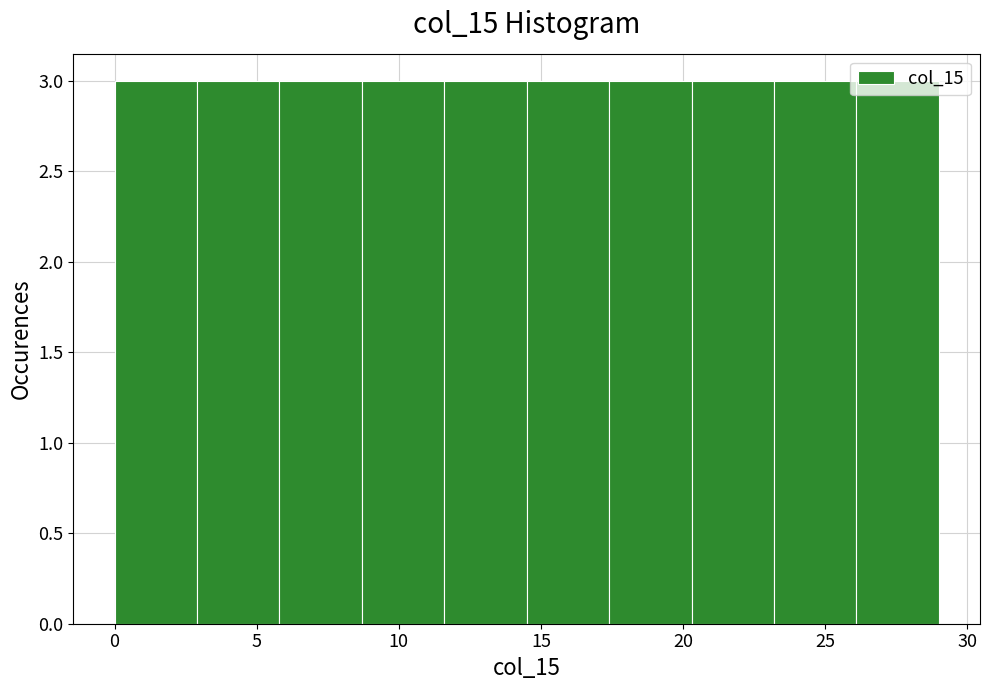

Reading left to right, list every bar in this chart as the range it spans on the x-axis followed by its height. Neither the bar edges nor the heights are printed on the chart, so give them approximately, as read against the axes.

0.0 to 2.9: 3
2.9 to 5.8: 3
5.8 to 8.7: 3
8.7 to 11.6: 3
11.6 to 14.5: 3
14.5 to 17.4: 3
17.4 to 20.3: 3
20.3 to 23.2: 3
23.2 to 26.1: 3
26.1 to 29.0: 3